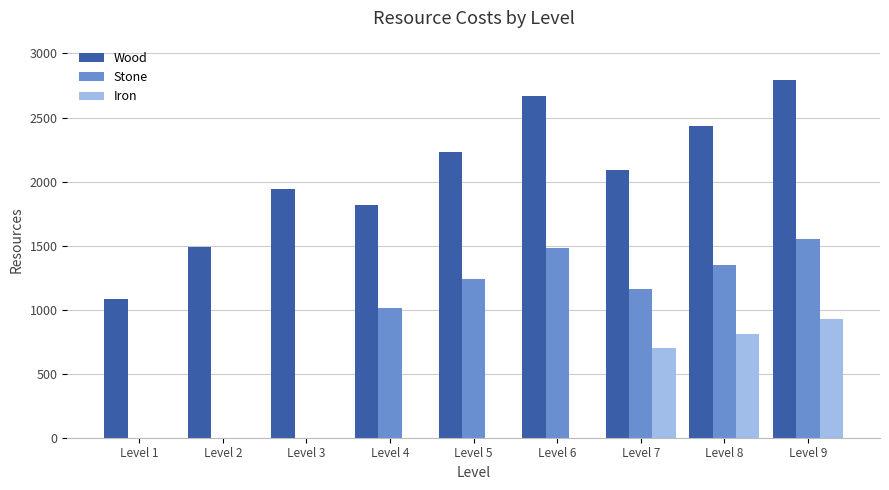

Is it true that Wood equals 4415 at Level 6?

False